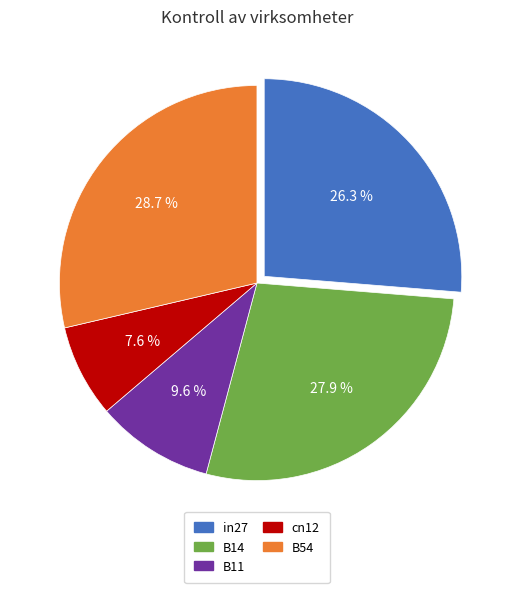

How many segments does this pie chart have?

5